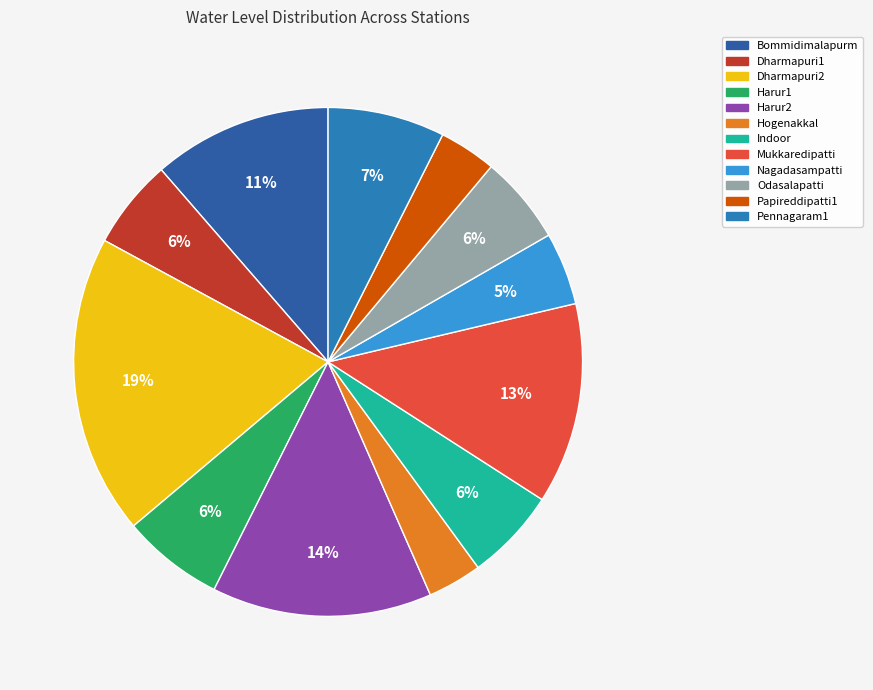

Which category has the biggest portion of the pie?

Dharmapuri2